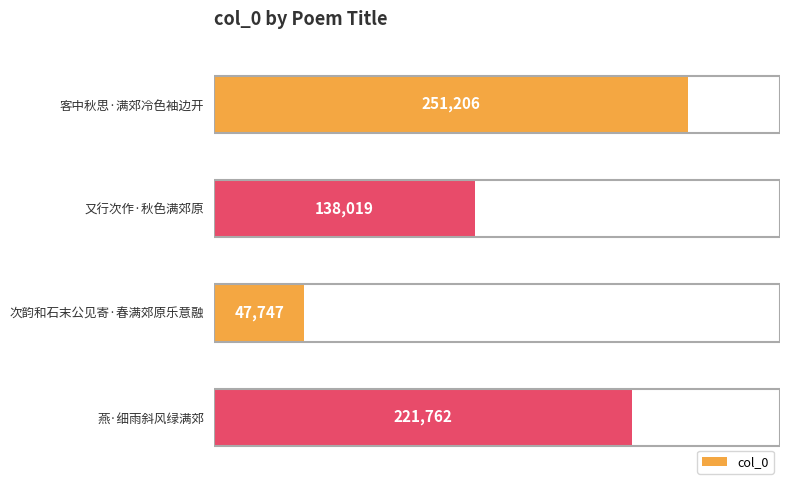

What is the sum of all values?

658734